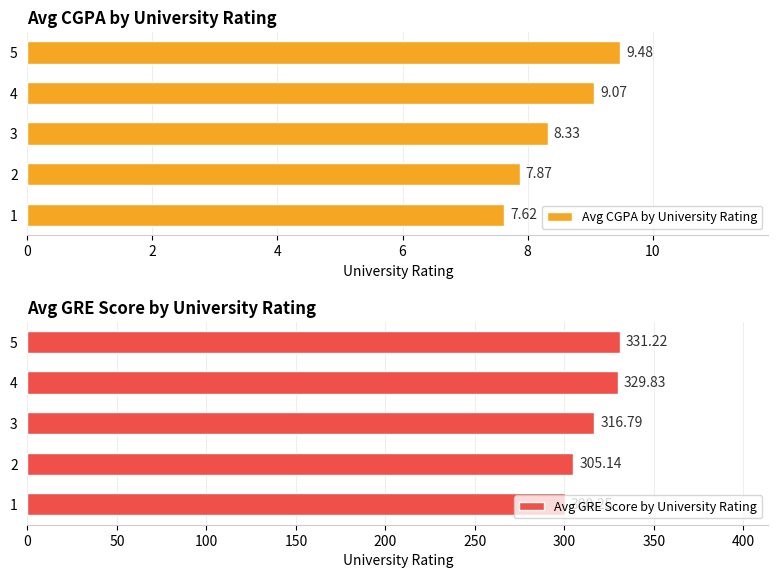

What is the spread (max minus min) of values at 2?

297.3